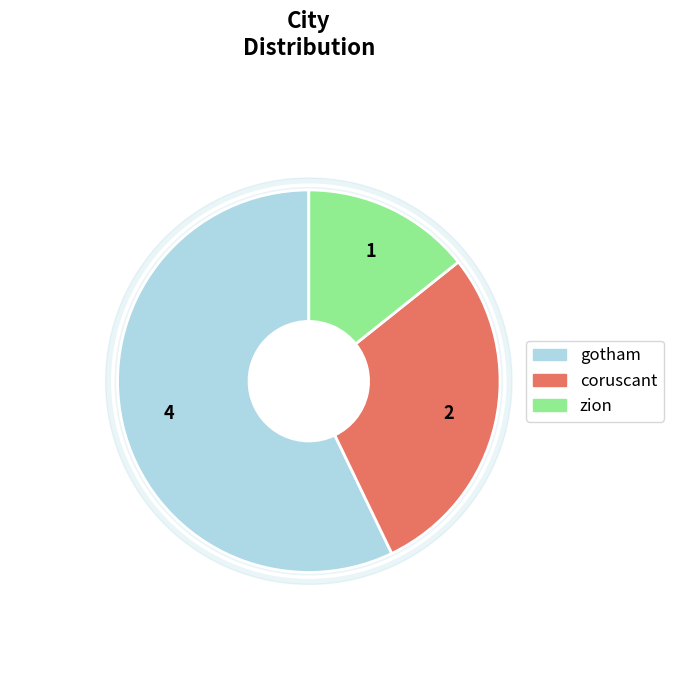

Is it true that coruscant is 29% of the pie?

True